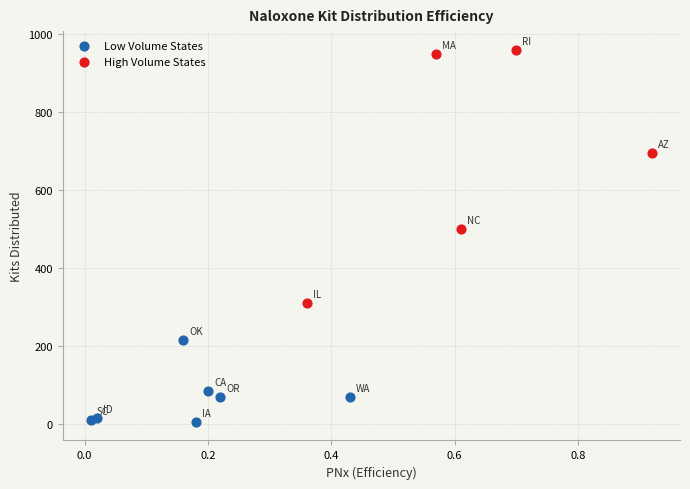

Which series reaches the minimum Y coordinate?

Low Volume States